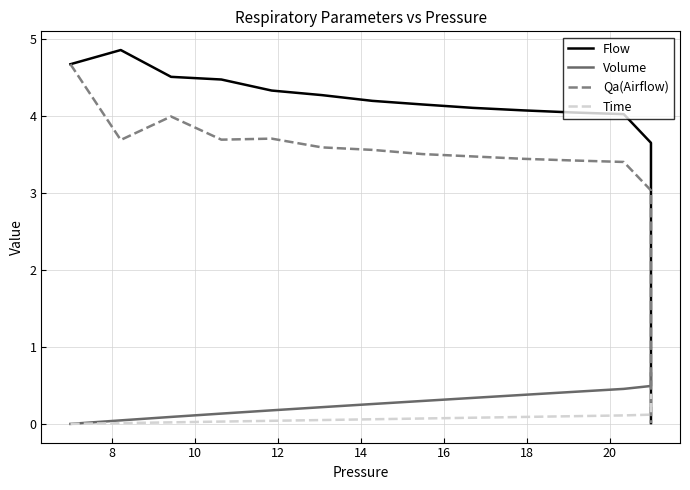

At how many categories does at least one series exceed 1?

18